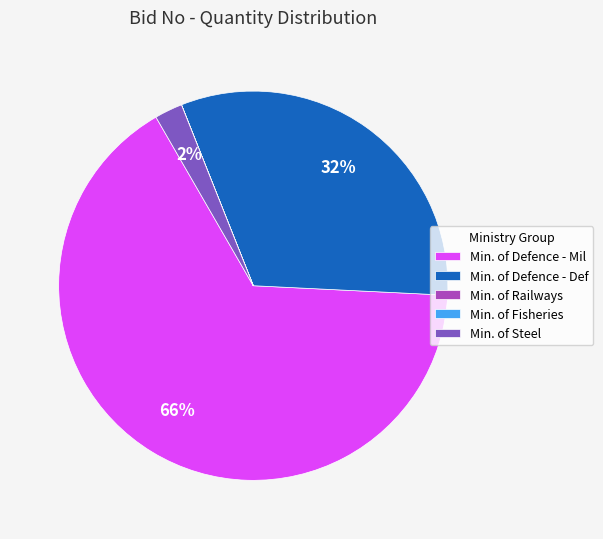

Combined, do Min. of Defence - Def and Min. of Defence - Mil account for over 50%?

Yes